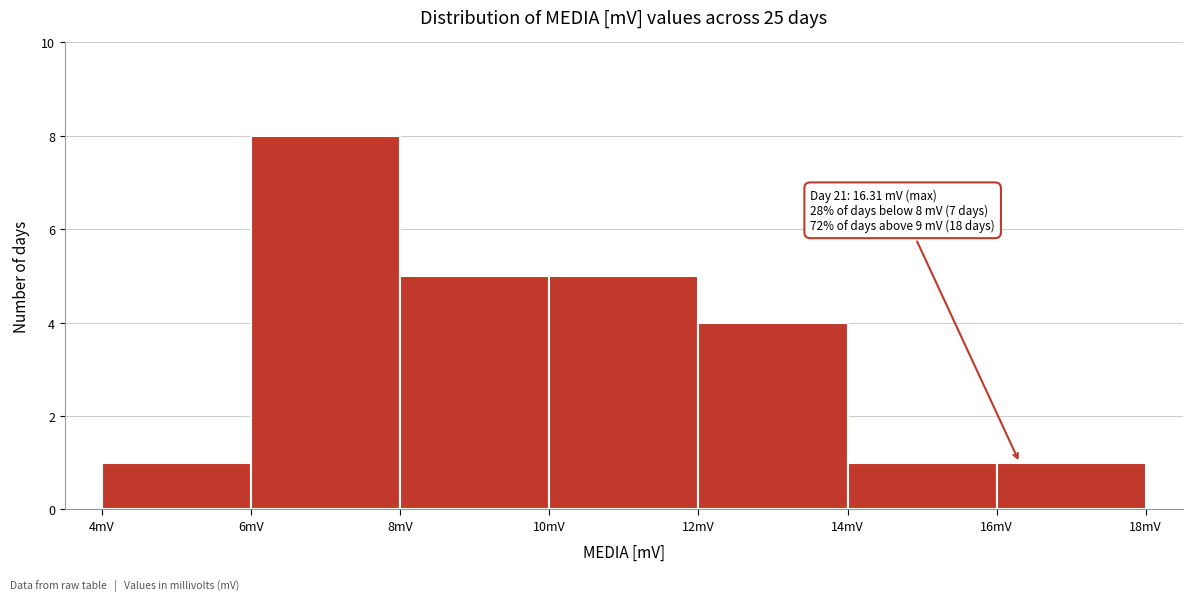

Which range on the x-axis has the tallest bar?

6 to 8